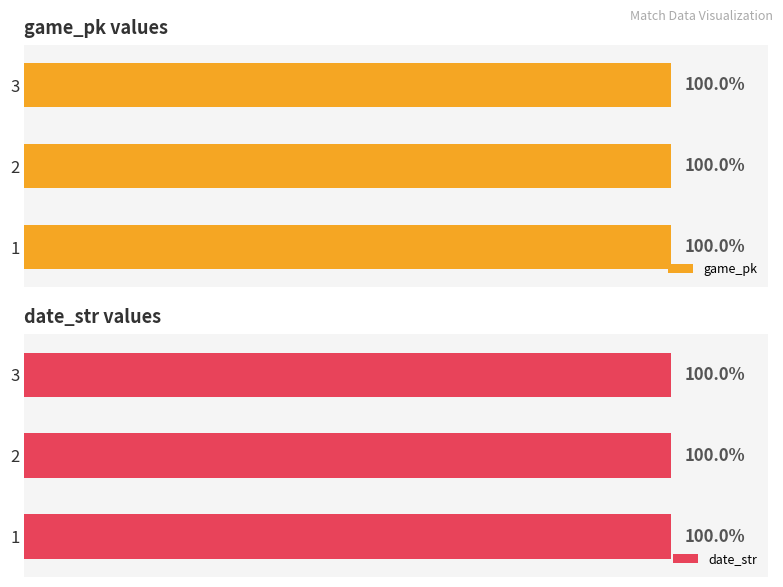

What is the value of the game_pk bar at the 2nd from the left?

1.0